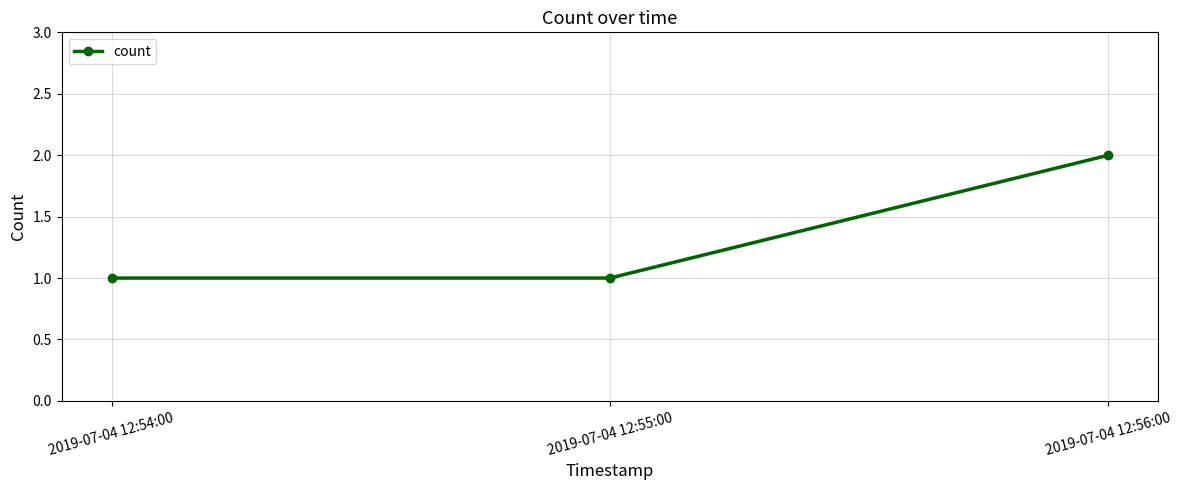

True or false: the data shows 1 at 2019-07-04 12:55:00.

True